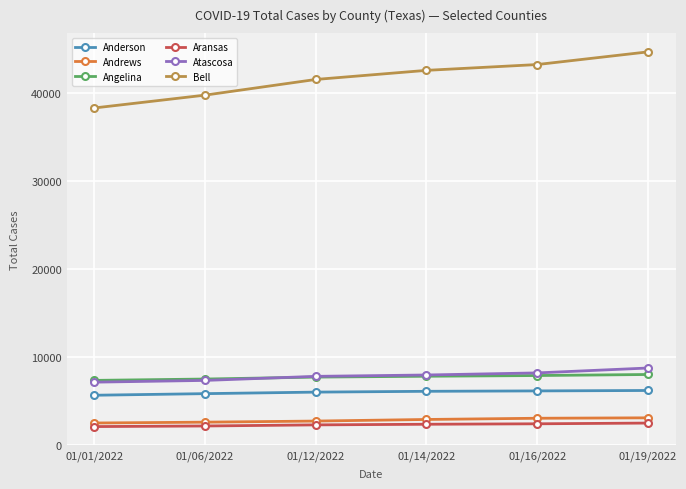

What is the label of the 2nd point from the left?

01/06/2022